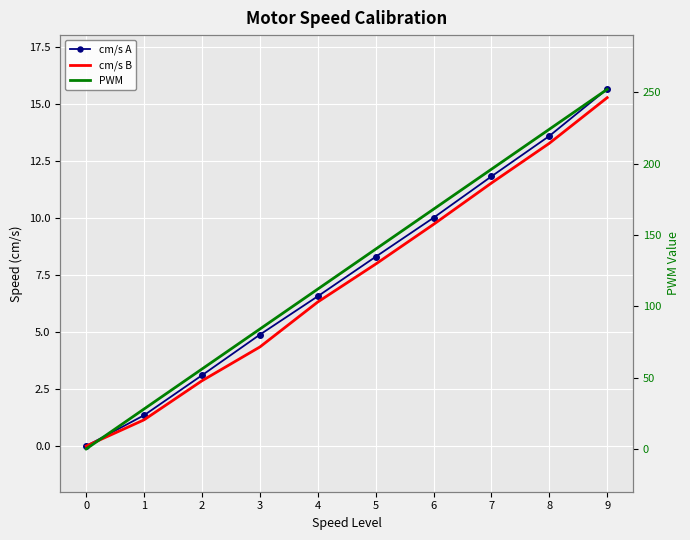

What is the sum of the cm/s B values at 1 and 8?

14.4